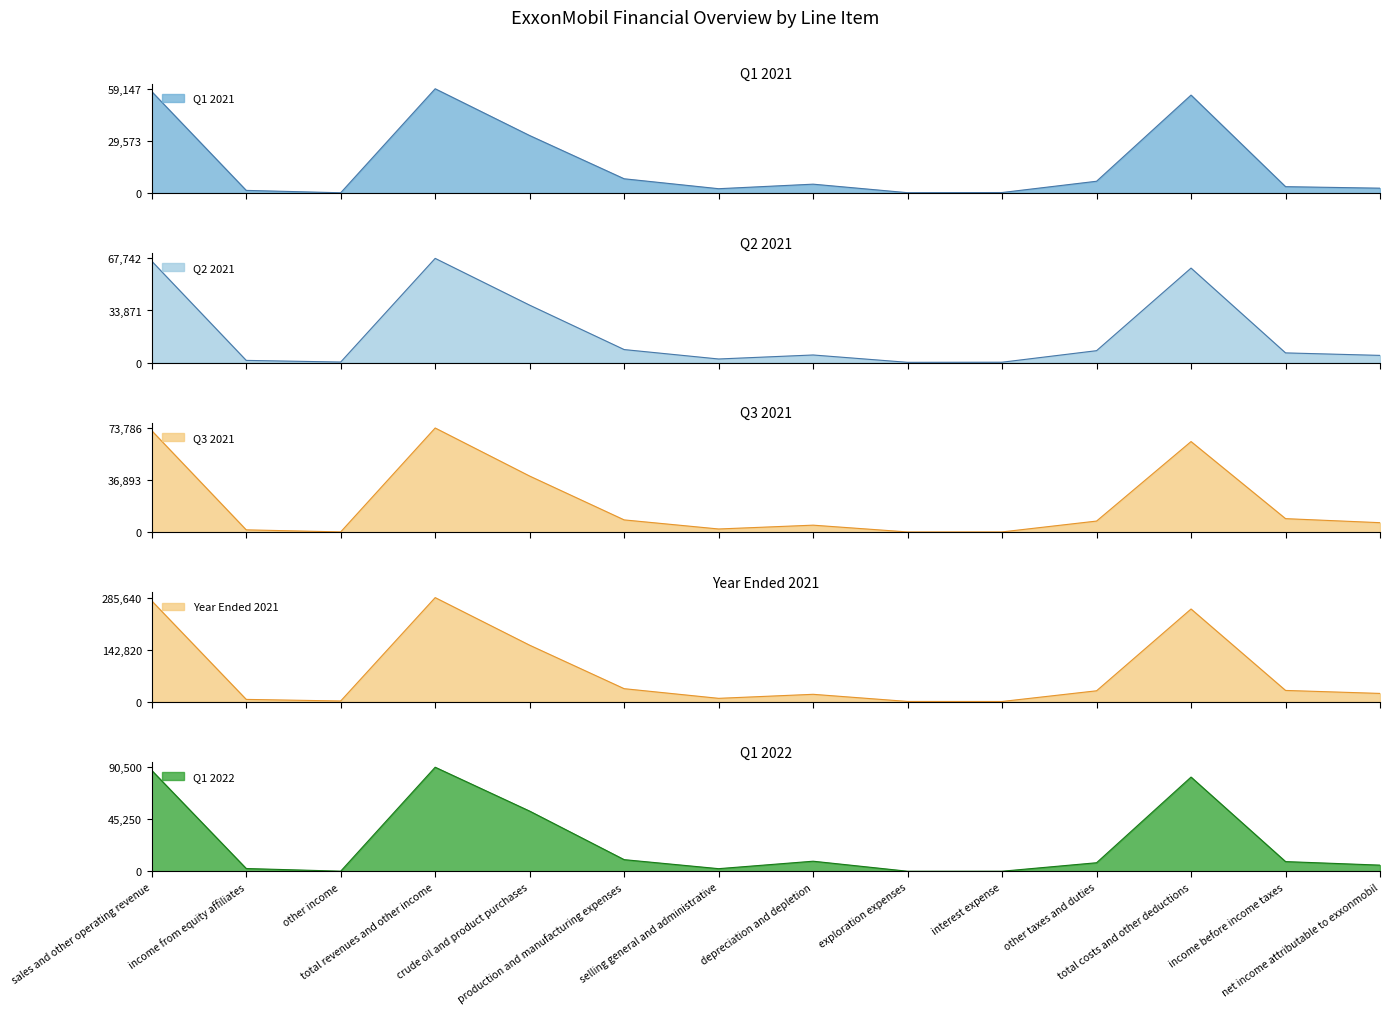

Does the chart have visible grid lines?

No